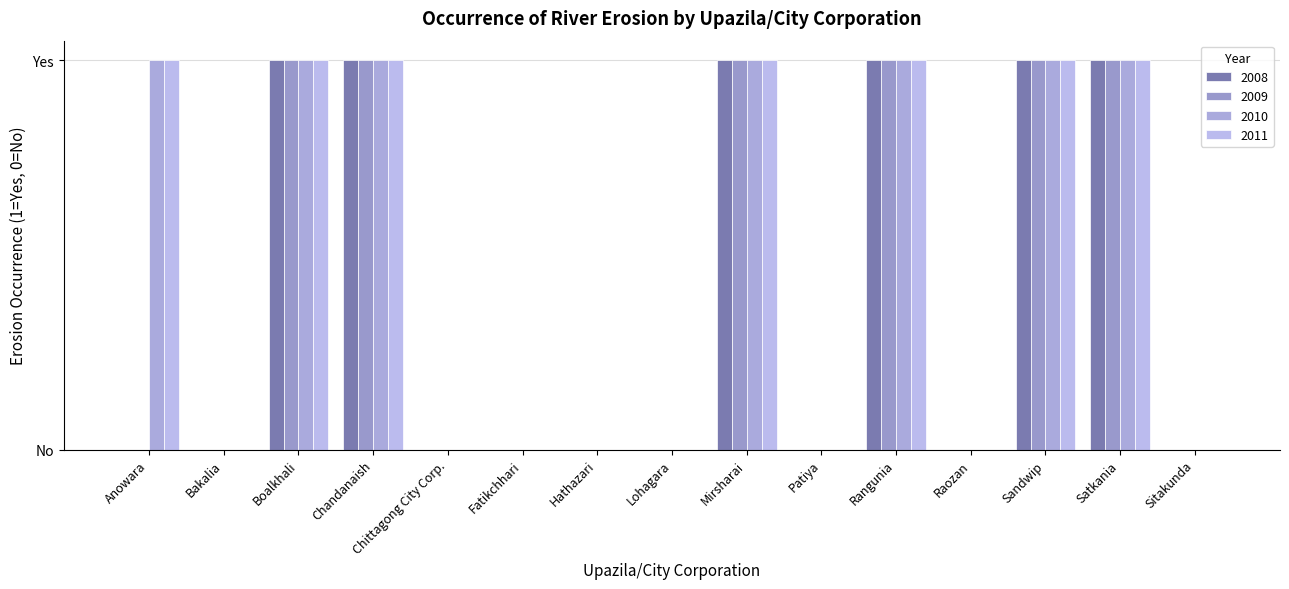

What are all the series names shown in the legend?

2008, 2009, 2010, 2011